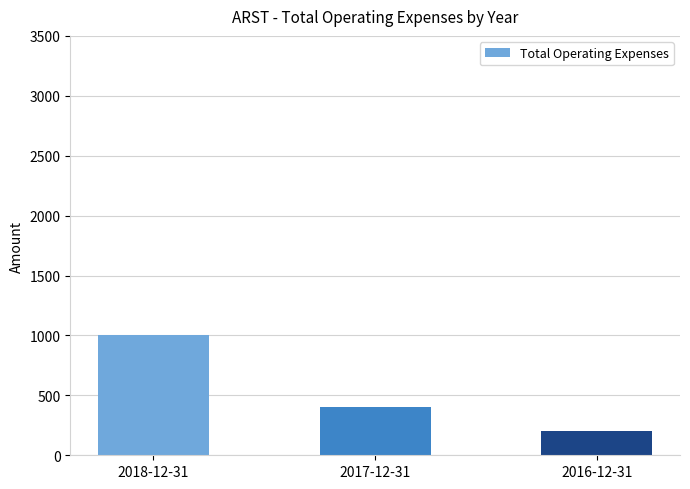

Reading left to right, list all the values displayed in this chart.

1000	400	200